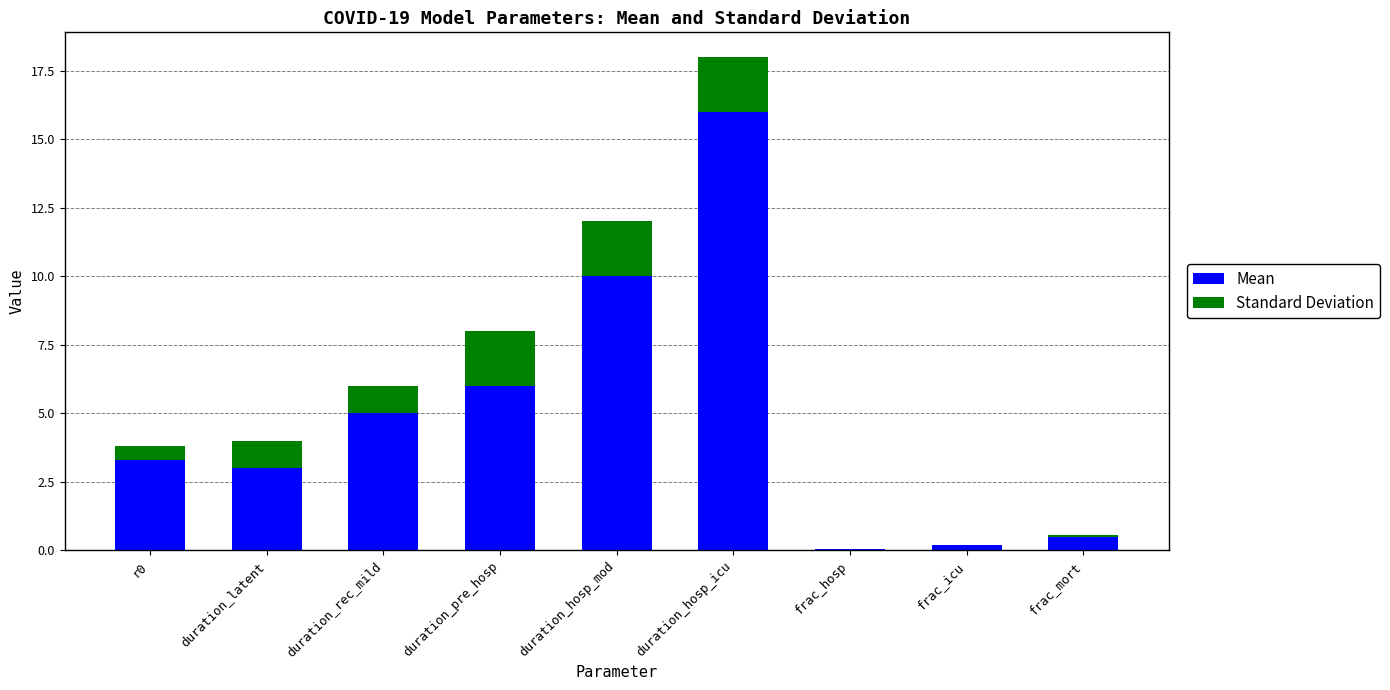

At which label does Mean reach its peak?

duration_hosp_icu